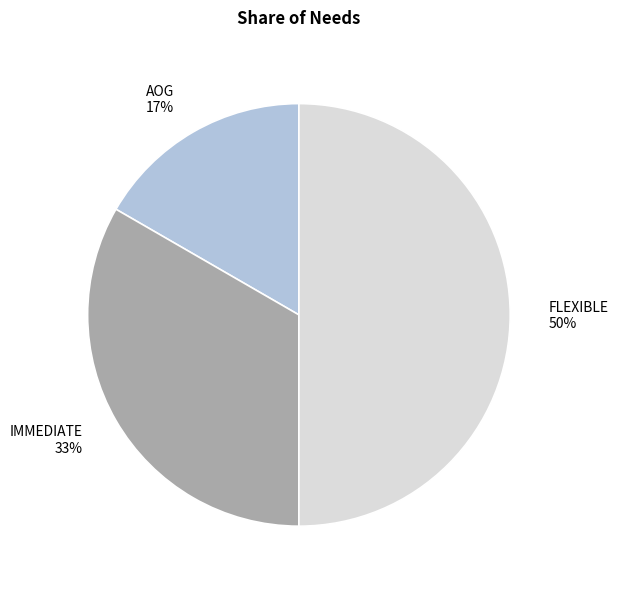

How many slices are in this pie chart?

3